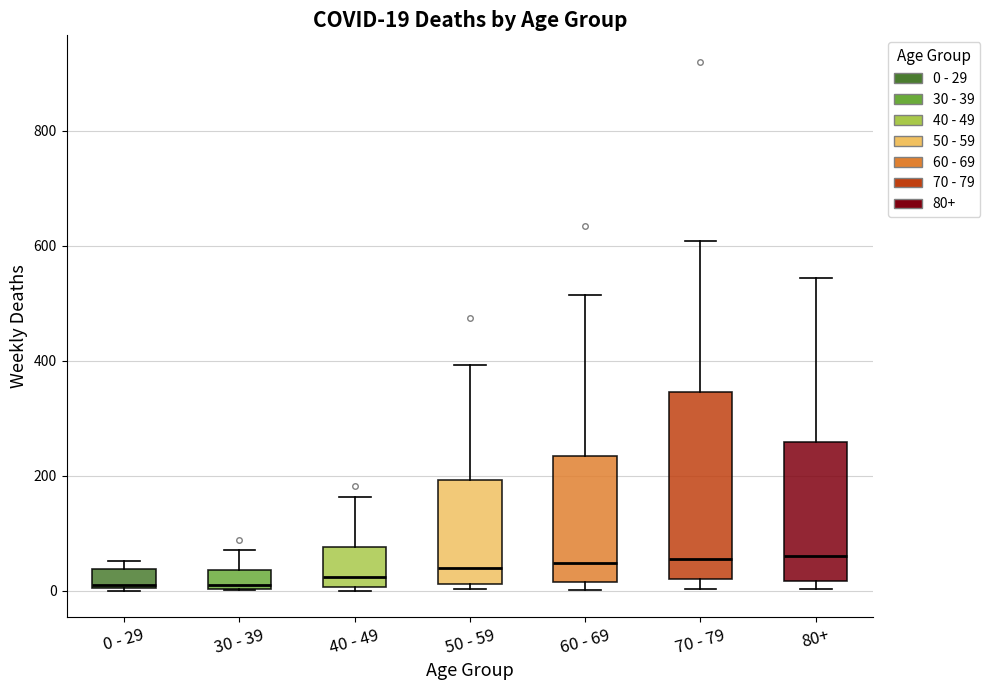

Comparing the boxes themselves (not the whiskers), which one is the tallest?

70 - 79